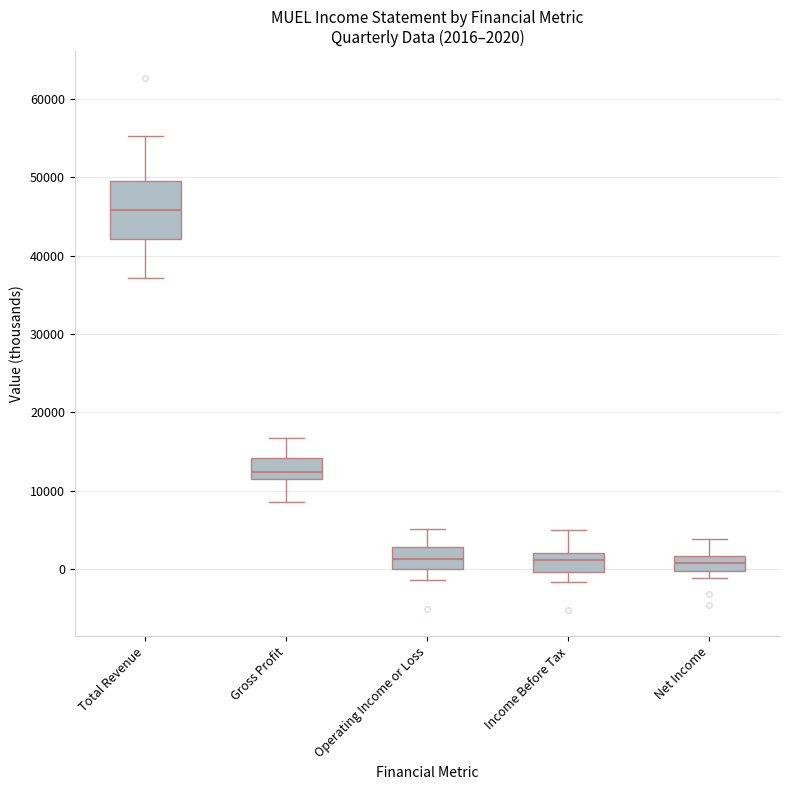

Which box is the tallest, from its lower edge to its upper edge?

Total Revenue